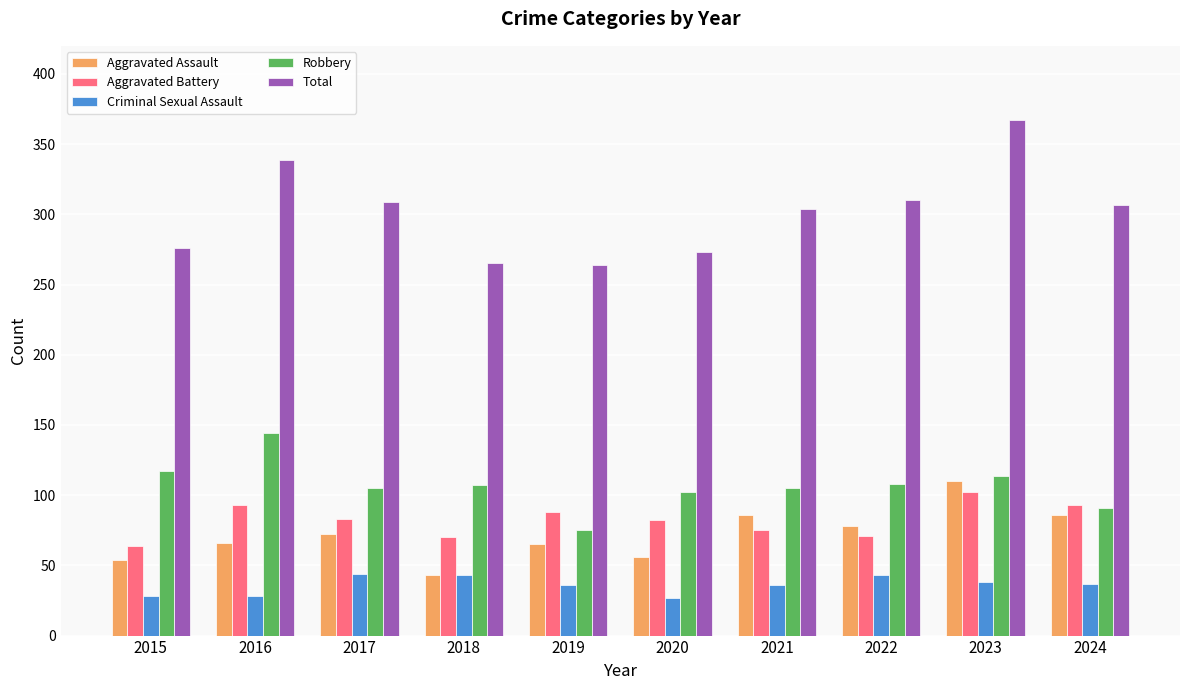

What is the total value across all series at 2018?

528